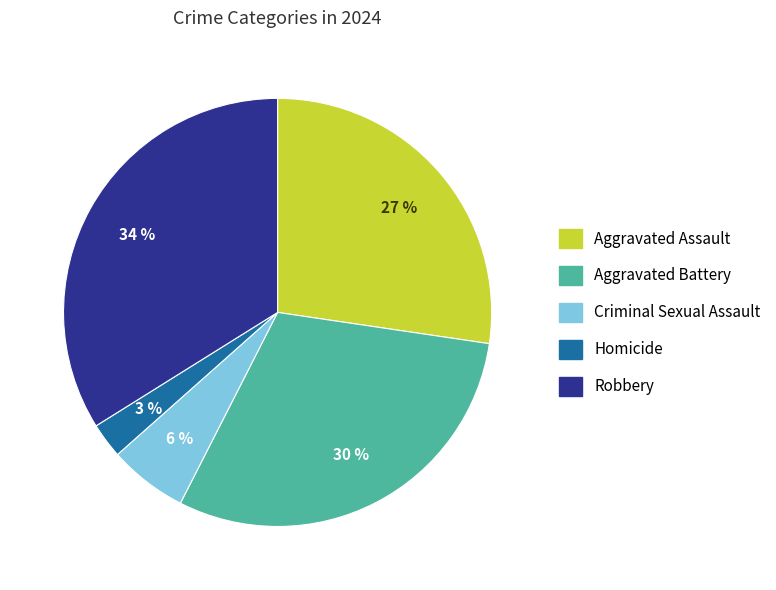

Does Homicide represent more than half of the total?

No